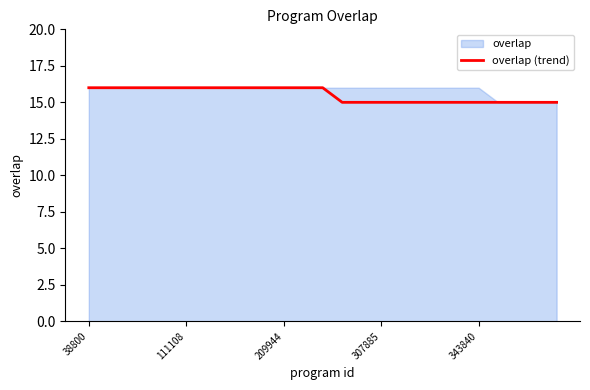

The overlap (trend) series shows 26 at 209944. True or false?

False